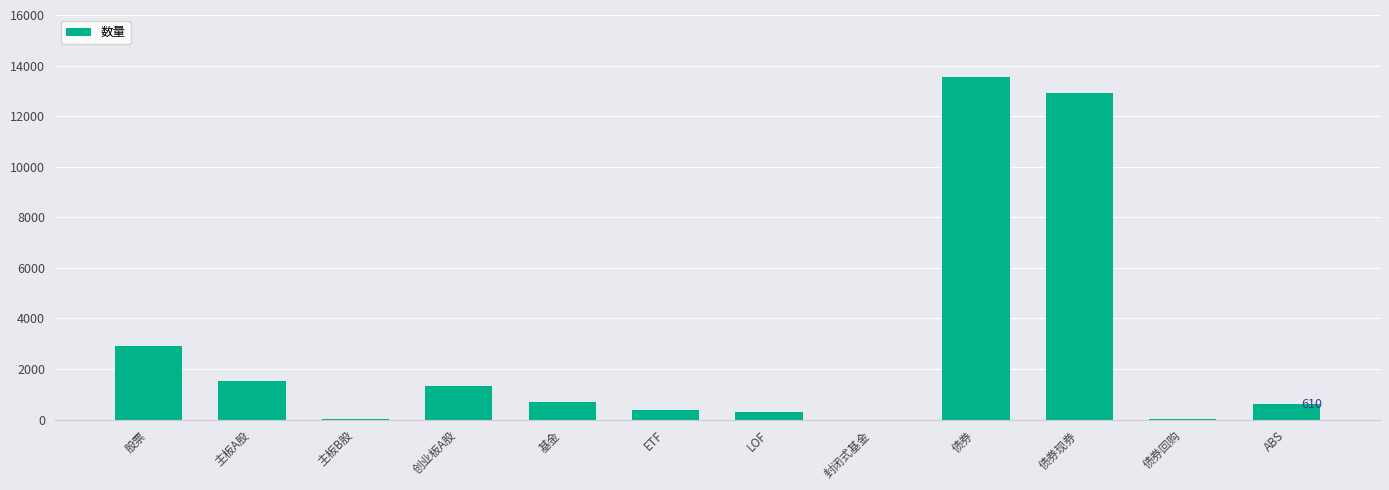

What is the greatest value displayed?

13550